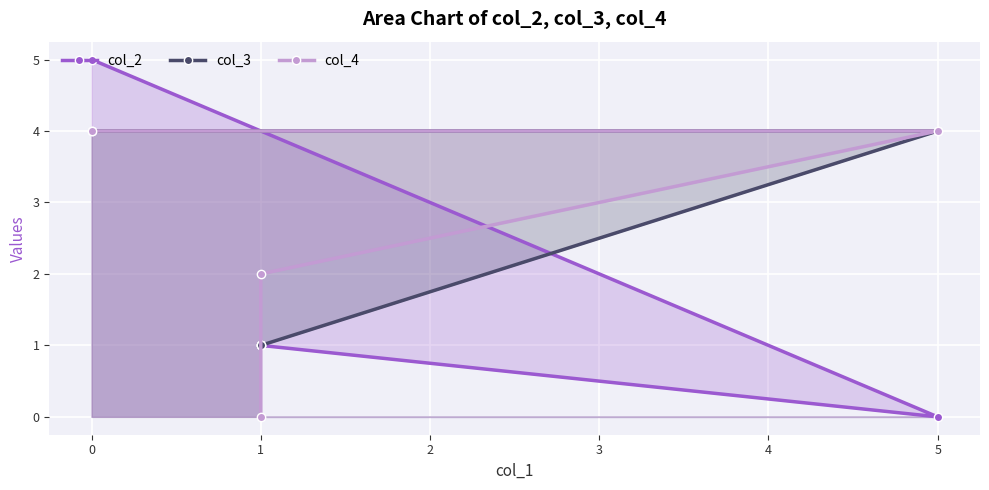

What is the approximate value of col_3 at 5?

4